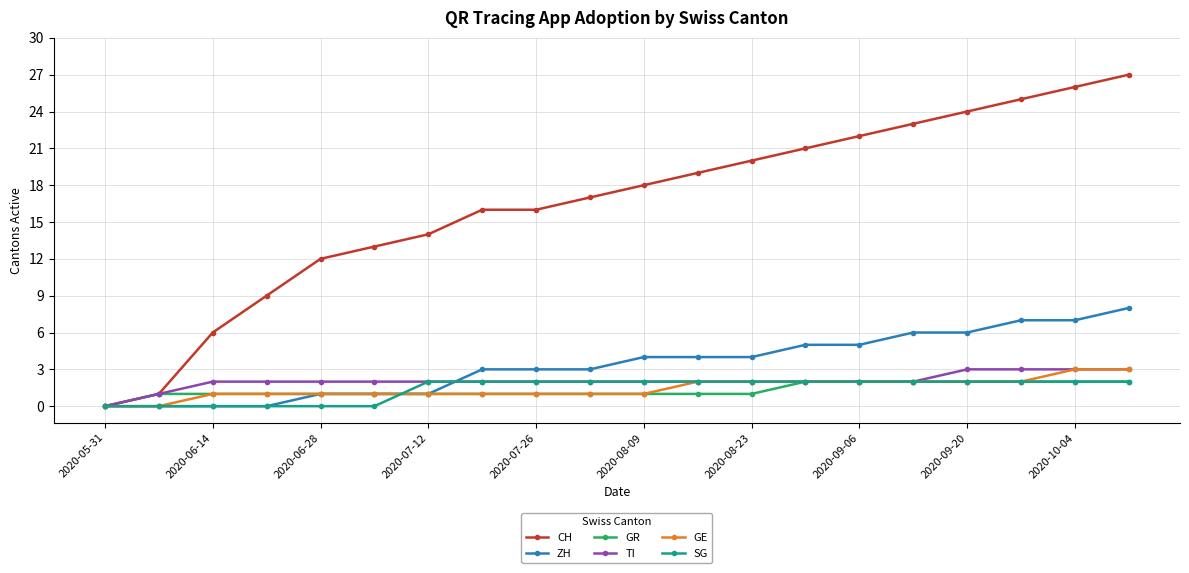

Which series has the largest total across all categories?

CH